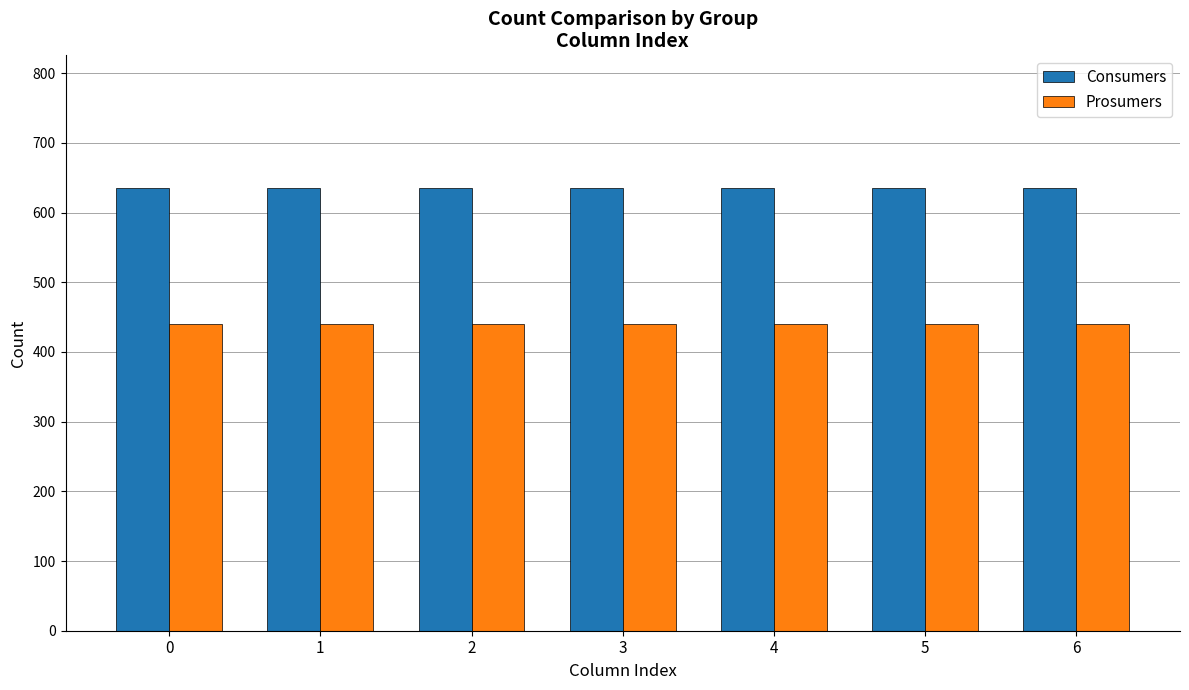

Rank the series by their maximum value, from lowest to highest.

Prosumers, Consumers